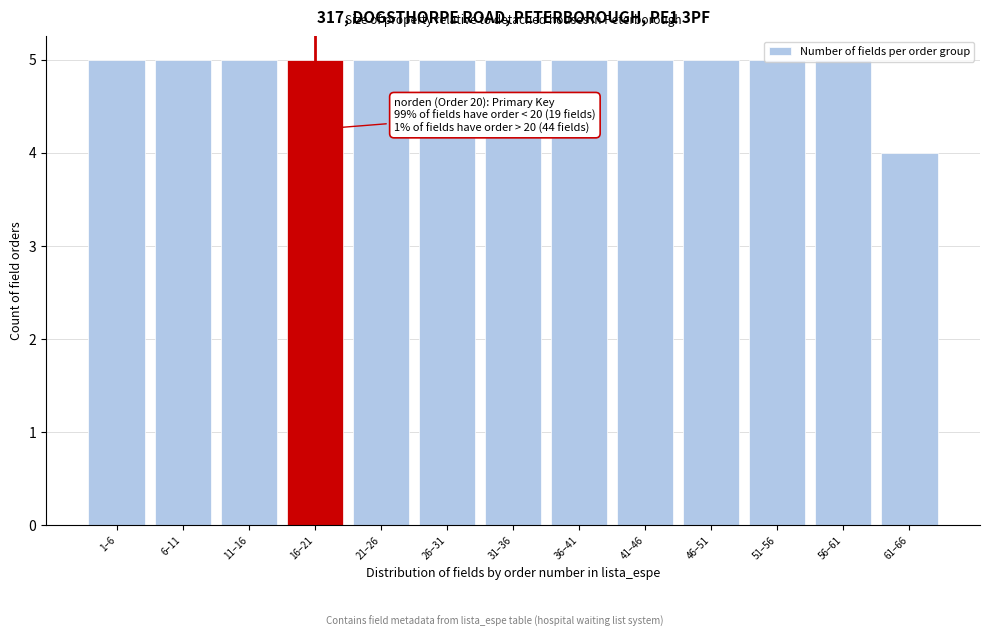

What is the minimum value shown in the chart?

4